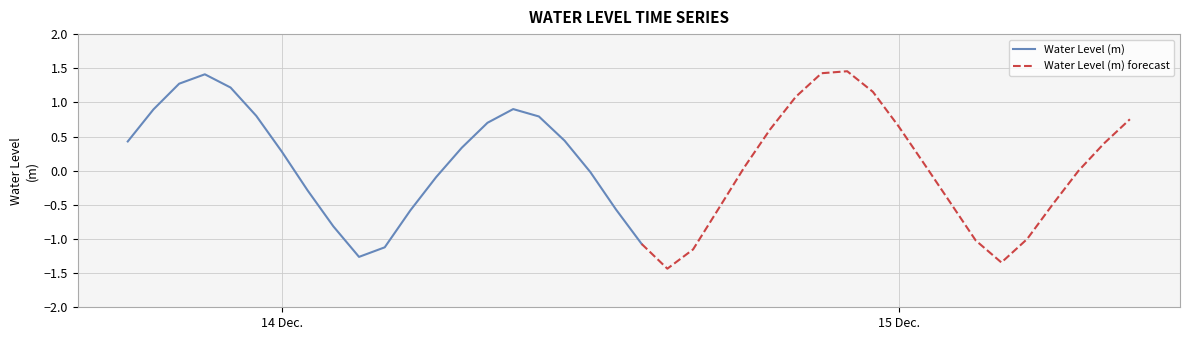

Where is the first local maximum?

2023-12-13 21:00:00